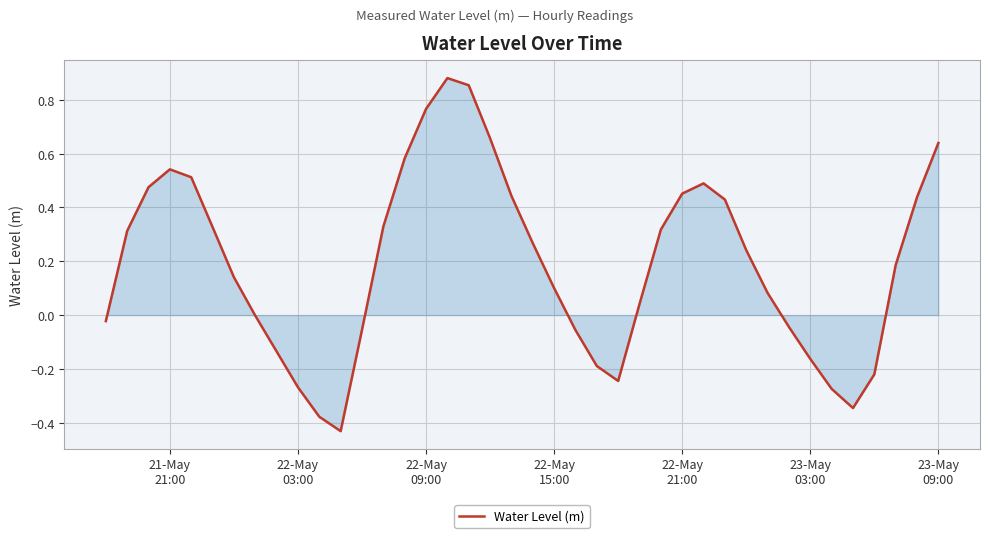

Reading right to left, extract all data points from this chart.

0.6	0.4	0.2	-0.2	-0.3	-0.3	-0.2	-0.0	0.1	0.2	0.4	0.5	0.5	0.3	0.0	-0.2	-0.2	-0.1	0.1	0.3	0.4	0.7	0.9	0.9	0.8	0.6	0.3	-0.1	-0.4	-0.4	-0.3	-0.1	-0.0	0.1	0.3	0.5	0.5	0.5	0.3	-0.0